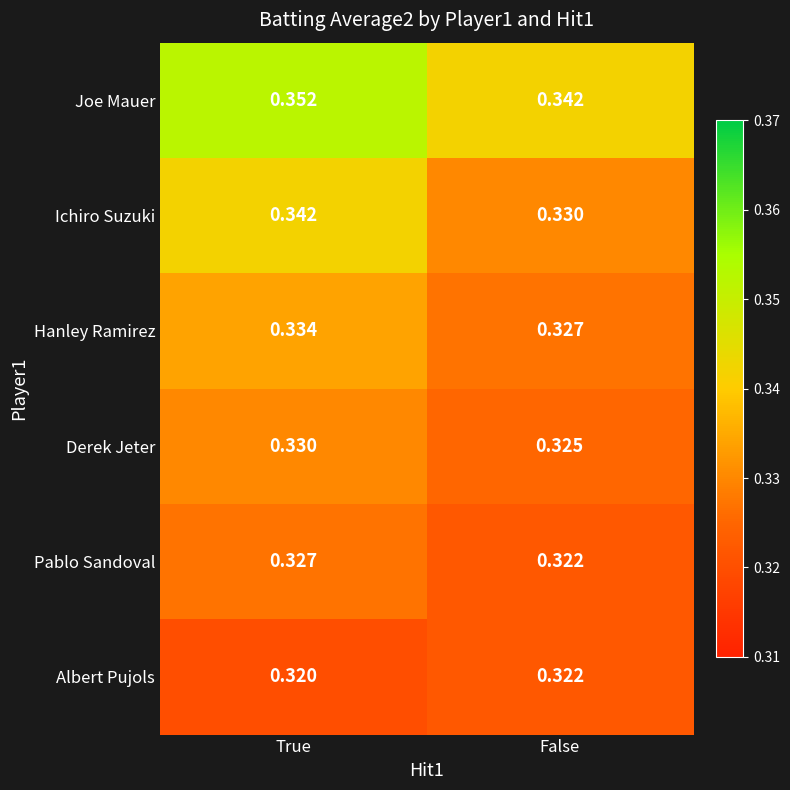

Which series changed the most between True and False?

Ichiro Suzuki